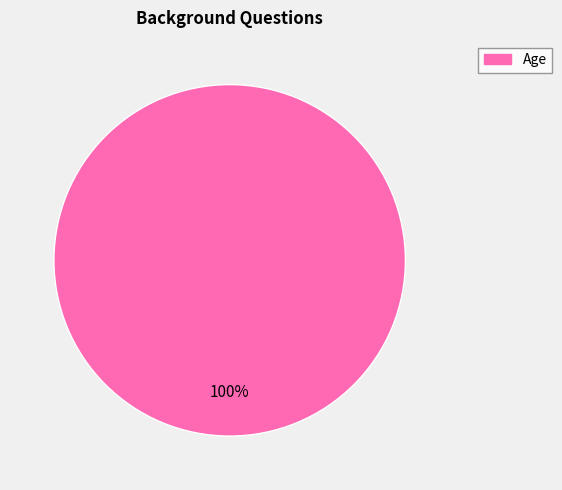

Is it true that Age is 100% of the pie?

True